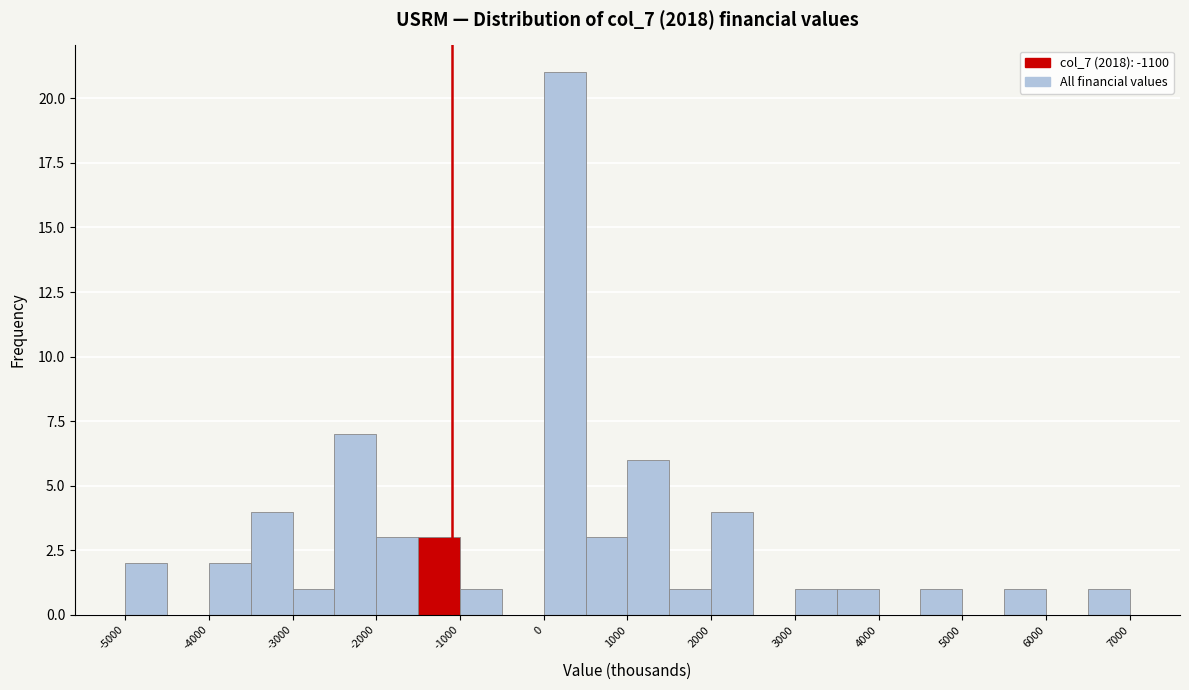

Which range on the x-axis has the tallest bar?

0 to 500